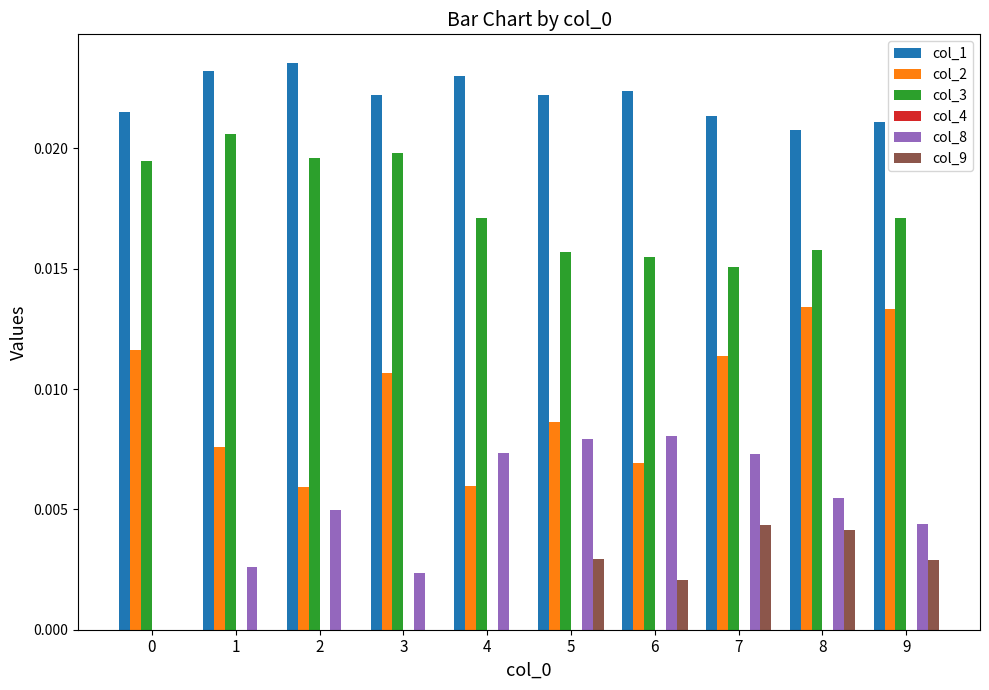

True or false: col_1 has a value of 0.0 at 1.

True